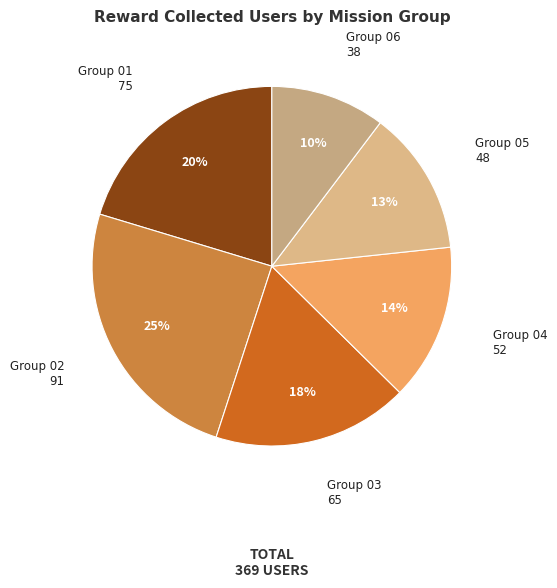

How many slices are in this pie chart?

6